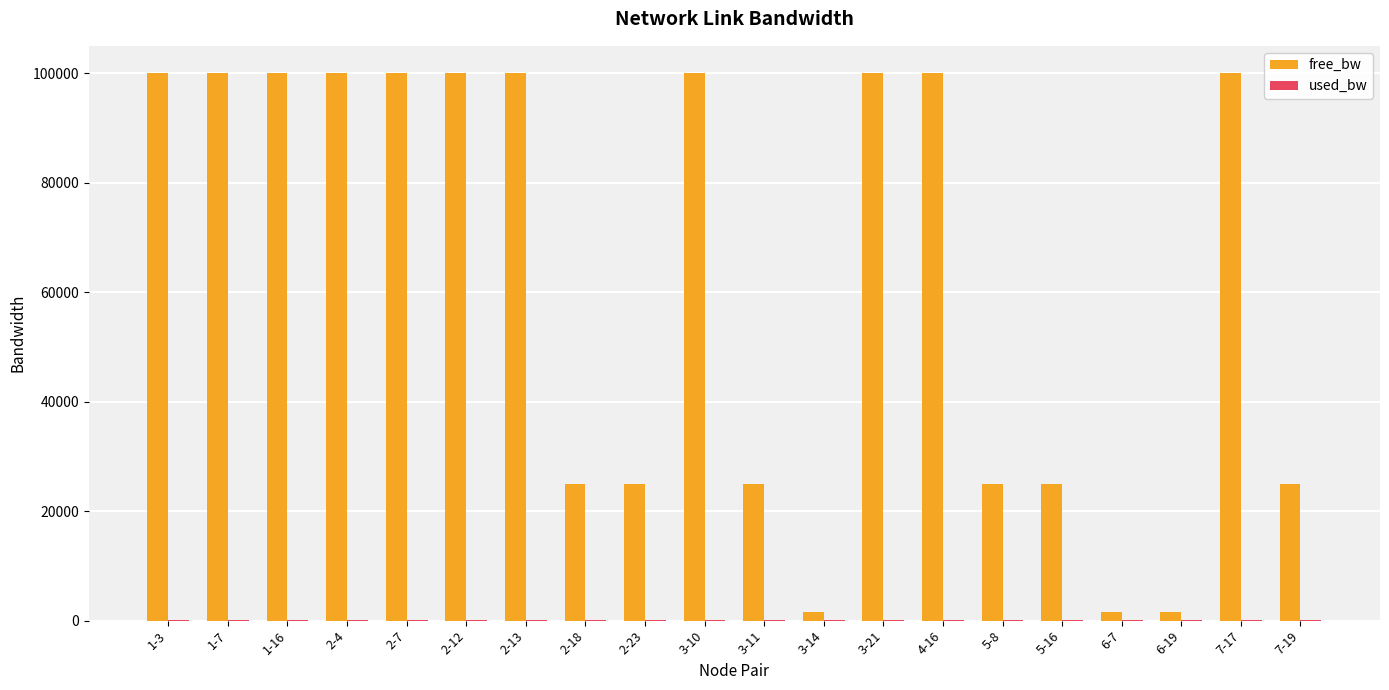

What is the greatest value displayed?

99999.9